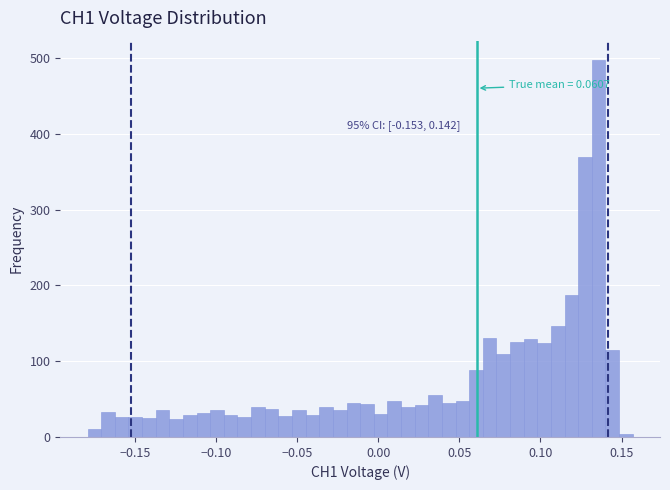

Around what value on the x-axis is the tallest bar? Give the approximate position of its centre, as read against the axis.

0.135